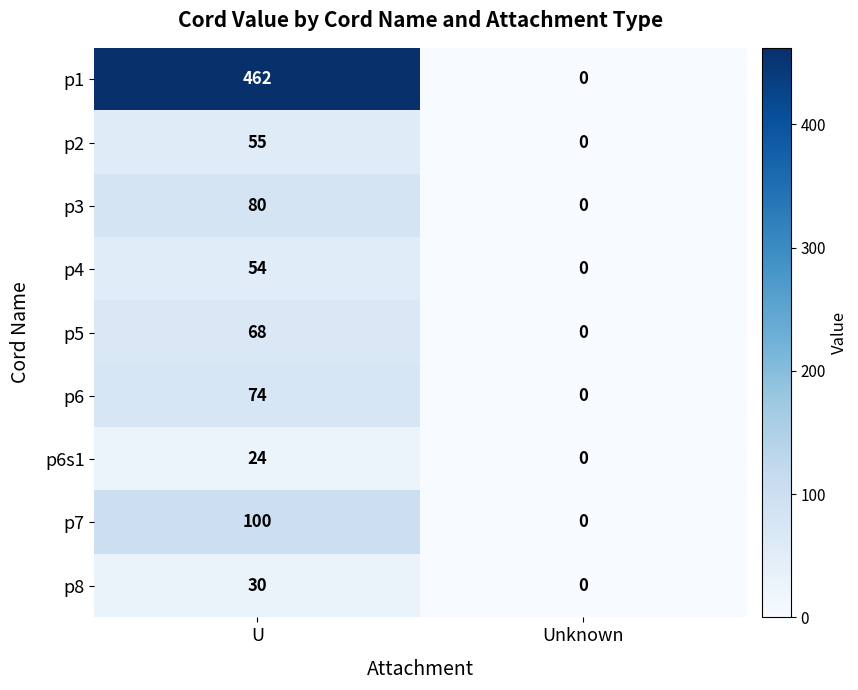

Reading right to left, extract all data points from this chart.

p1: 0	462
p2: 0	55
p3: 0	80
p4: 0	54
p5: 0	68
p6: 0	74
p6s1: 0	24
p7: 0	100
p8: 0	30